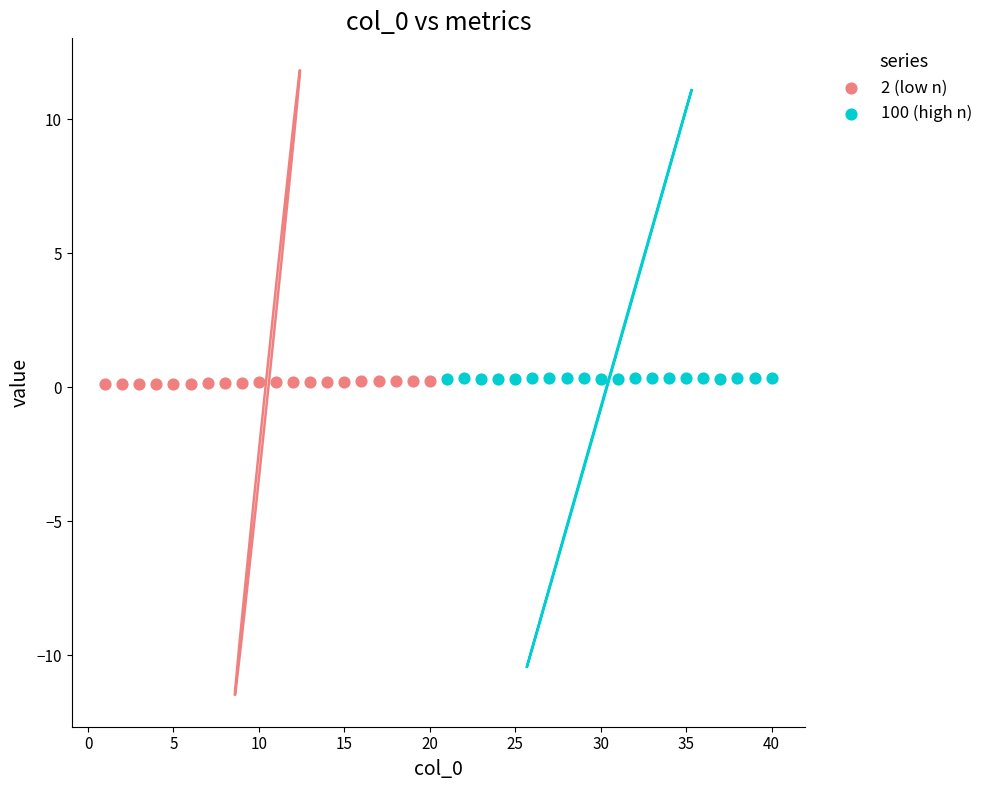

Which series has the largest Y range (max minus min)?

2 (low n)